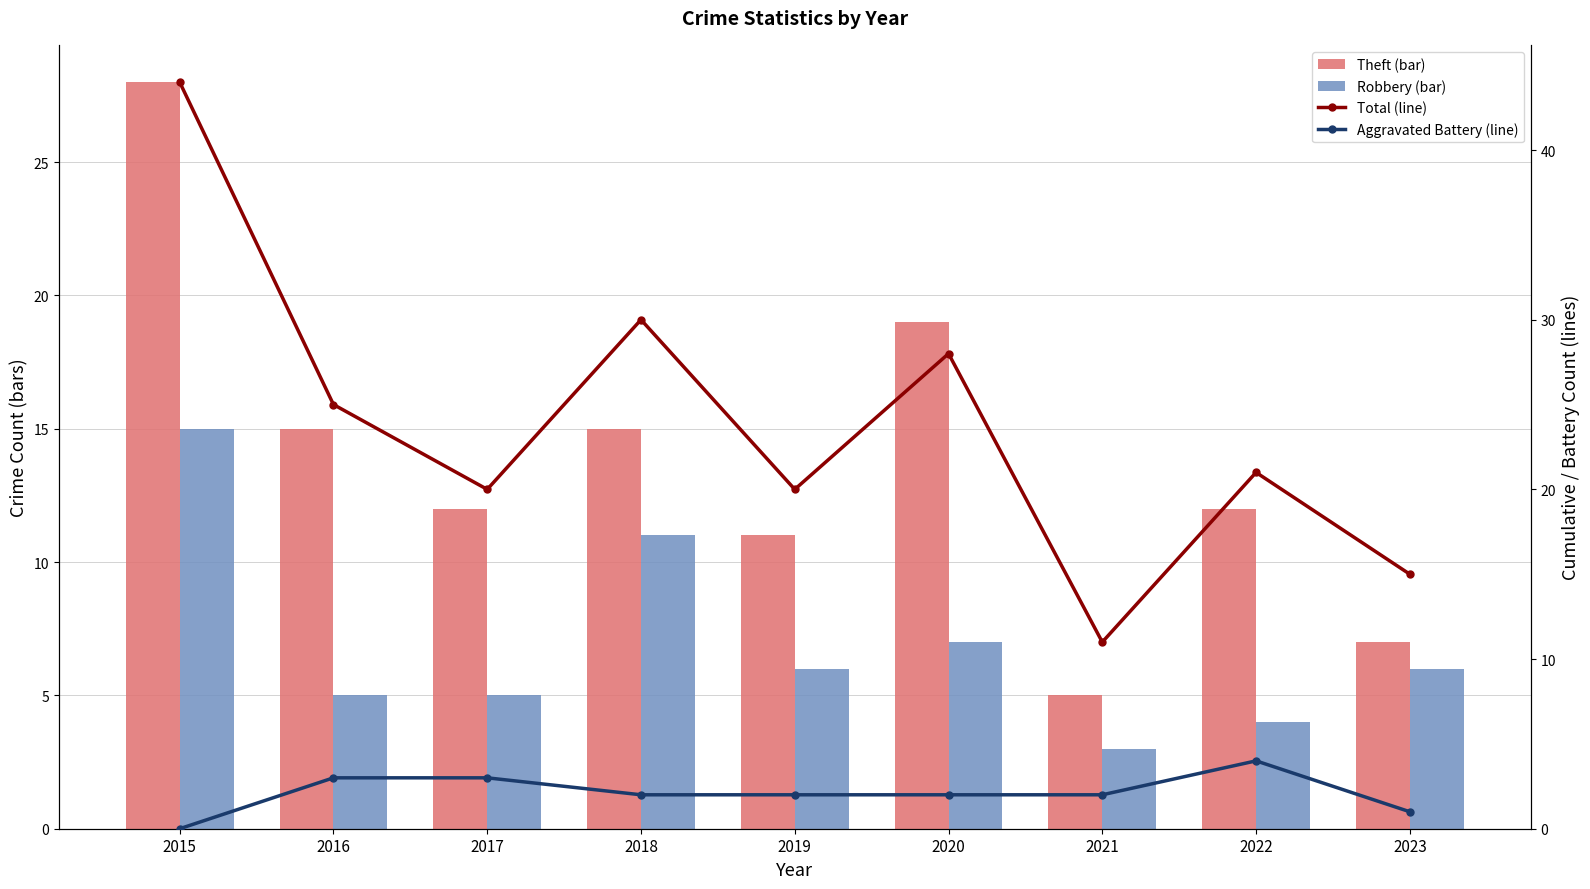

What is the sum of the Aggravated Battery (line) values at 2015 and 2020?

2